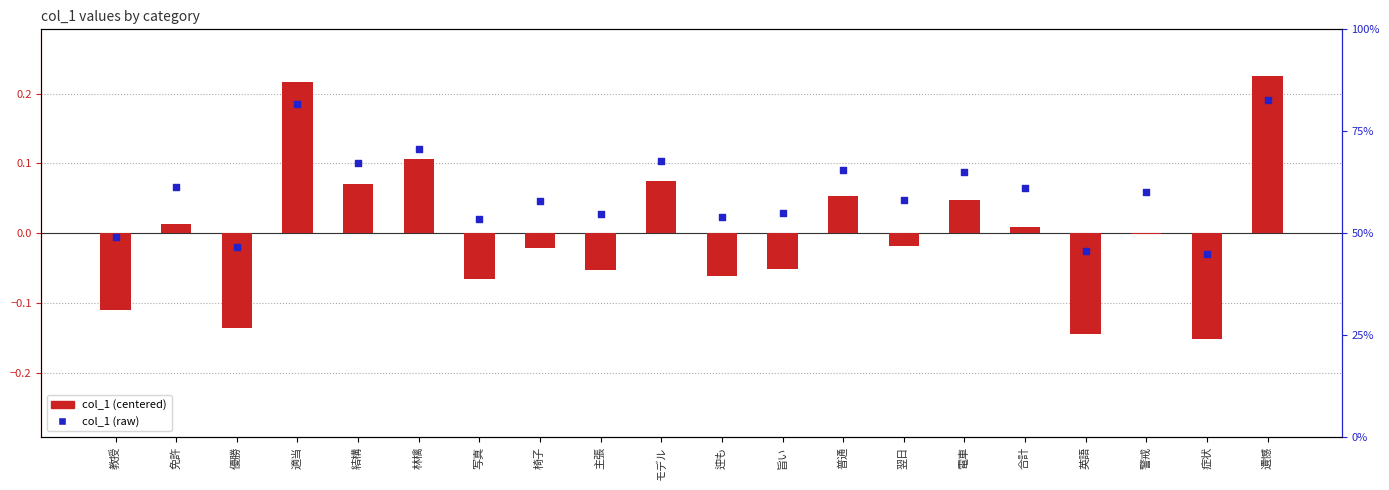

Is the value of col_1 (centered) at 椅子 greater than the value of col_1 (raw) at 林檎?

No